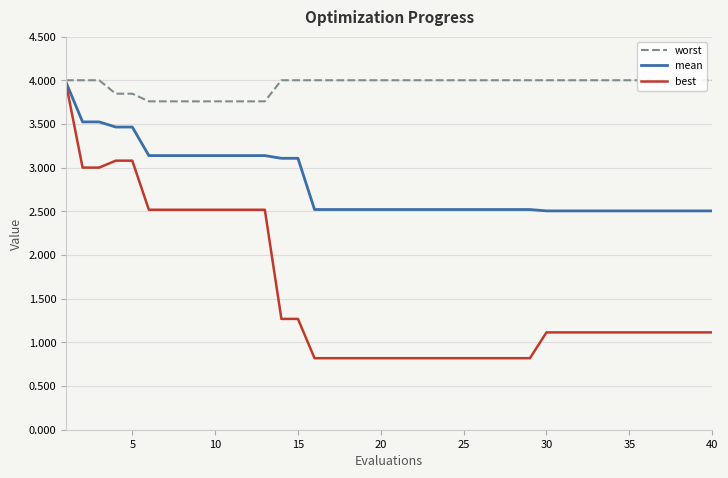

The mean series shows 2.5 at 30. True or false?

True